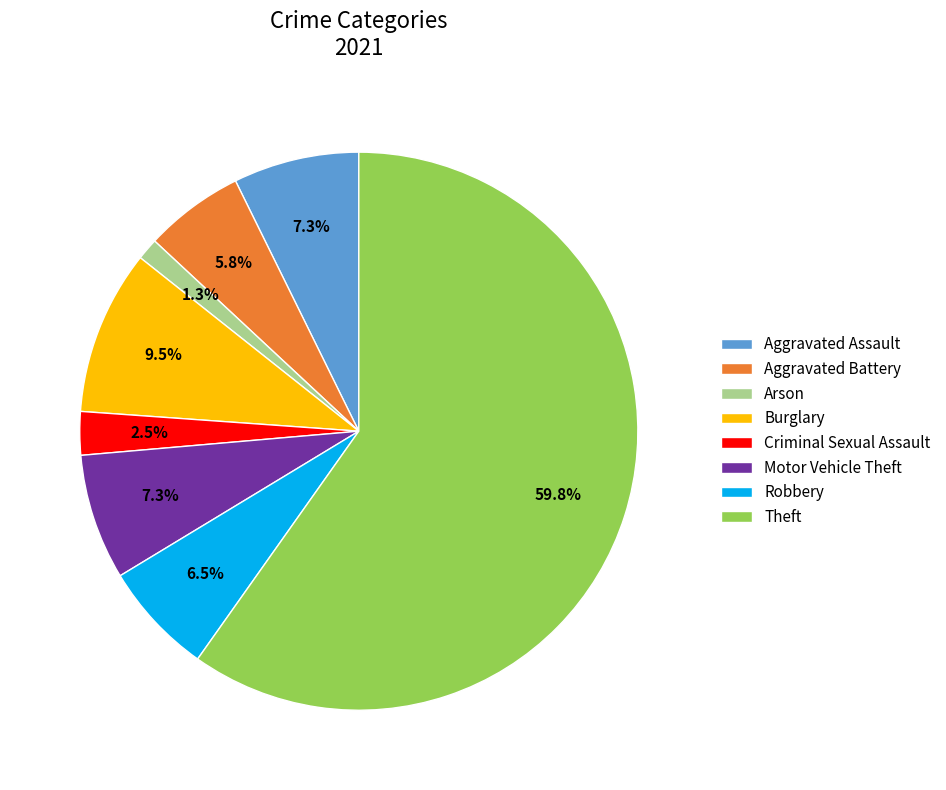

Which slice is the largest?

Theft